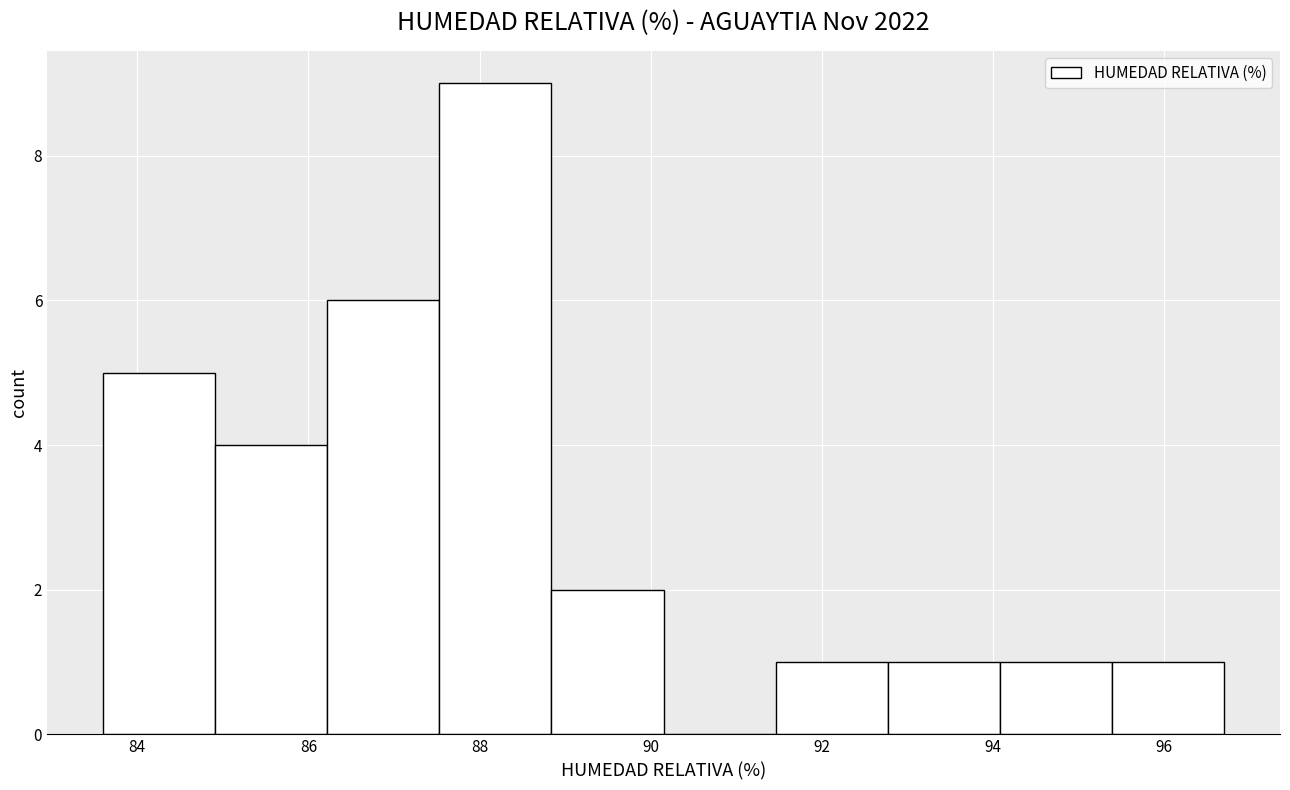

Which range on the x-axis has the tallest bar?

87.6 to 88.8